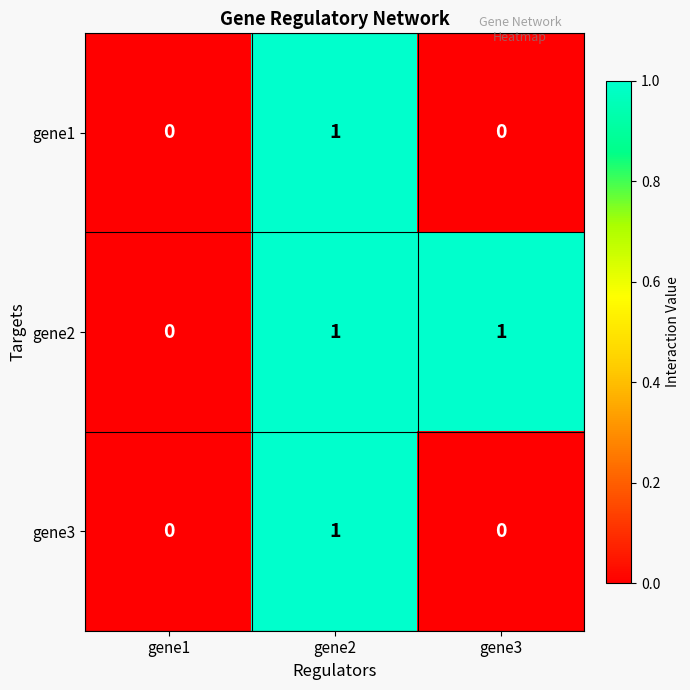

Which category has the lowest value in the gene2 series?

gene1